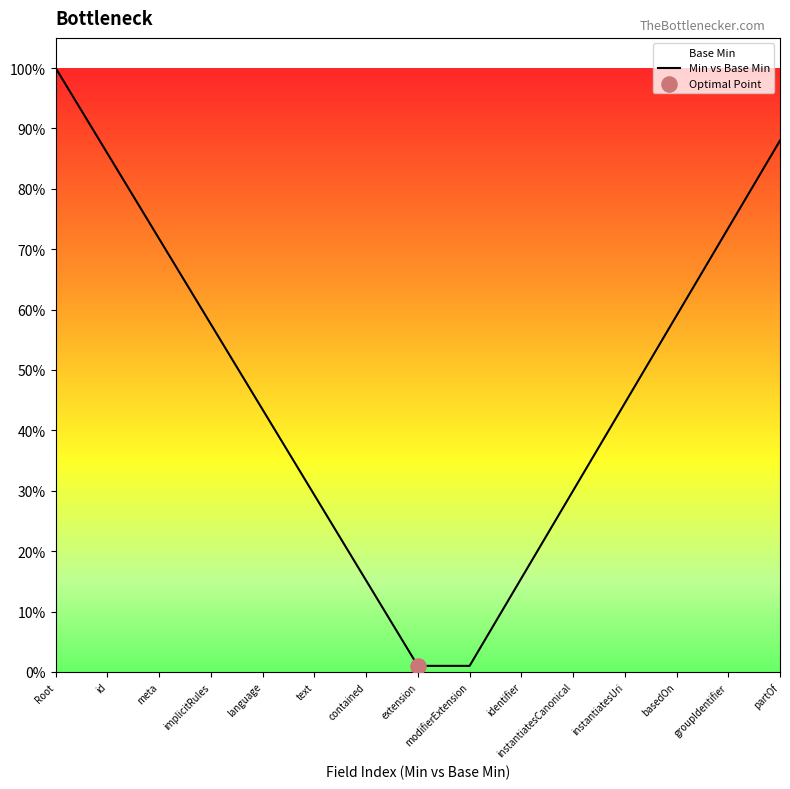

What is the ratio of the value at partOf to the value at Root?

0.9